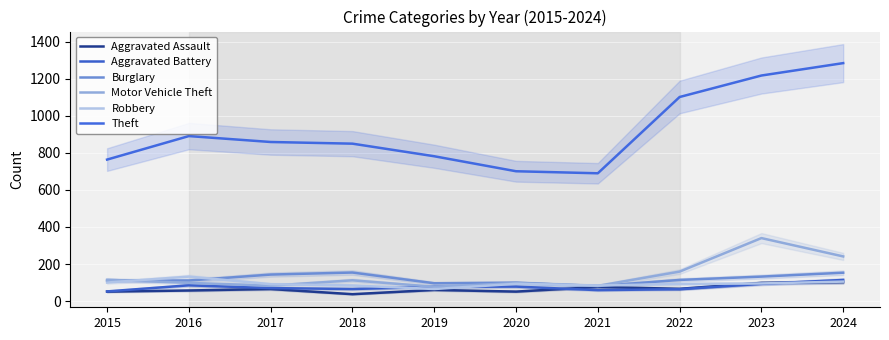

What is the sum of all Burglary values?

1193